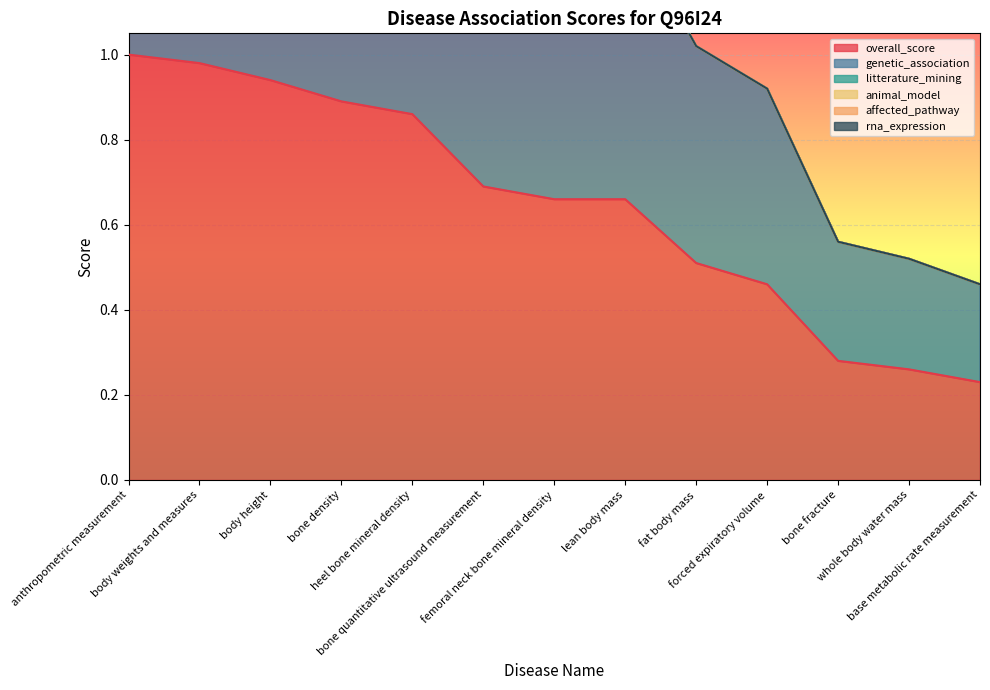

True or false: animal_model and rna_expression intersect in this chart.

False